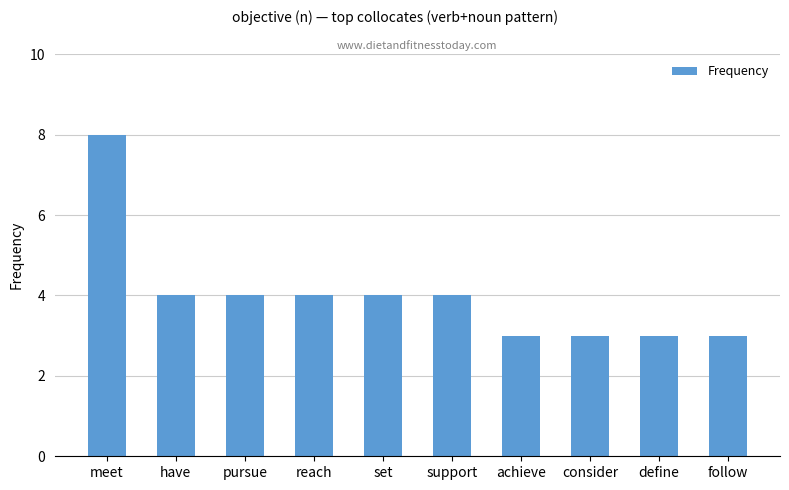

How many data points does each series have?

10